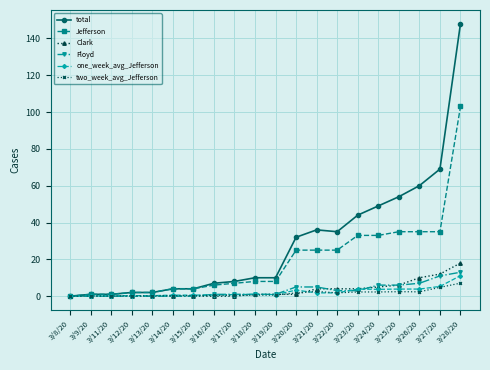

How many data points does each series have?

20